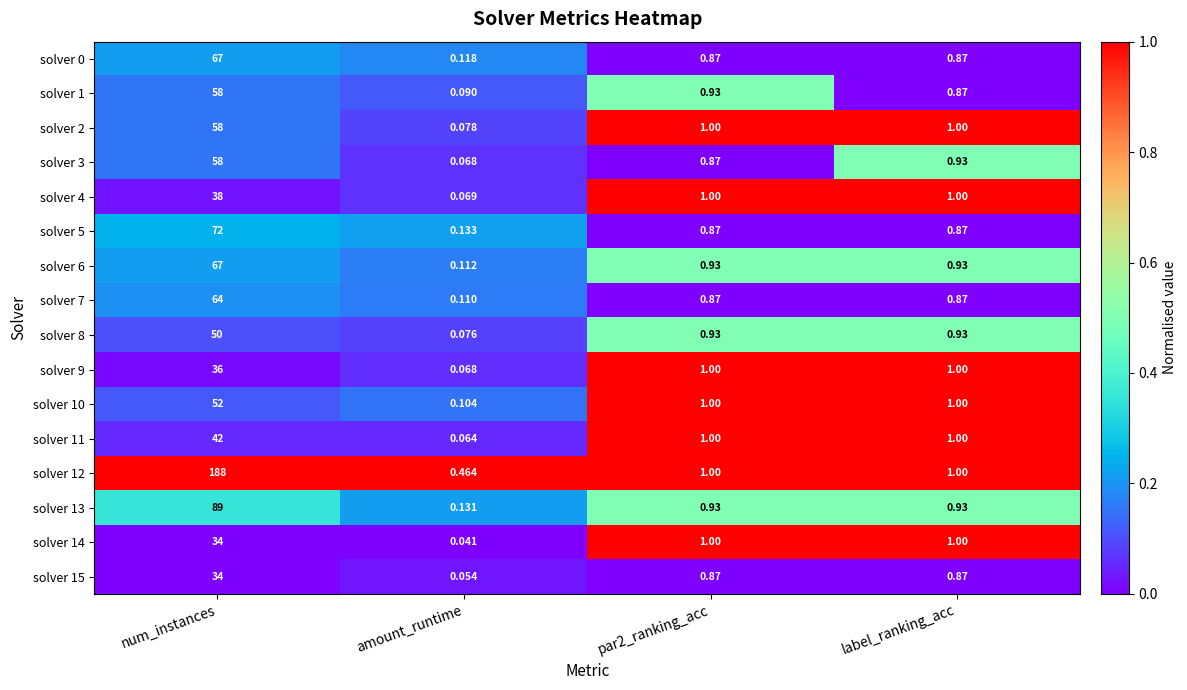

At which category does the chart reach its minimum across all series?

amount_runtime